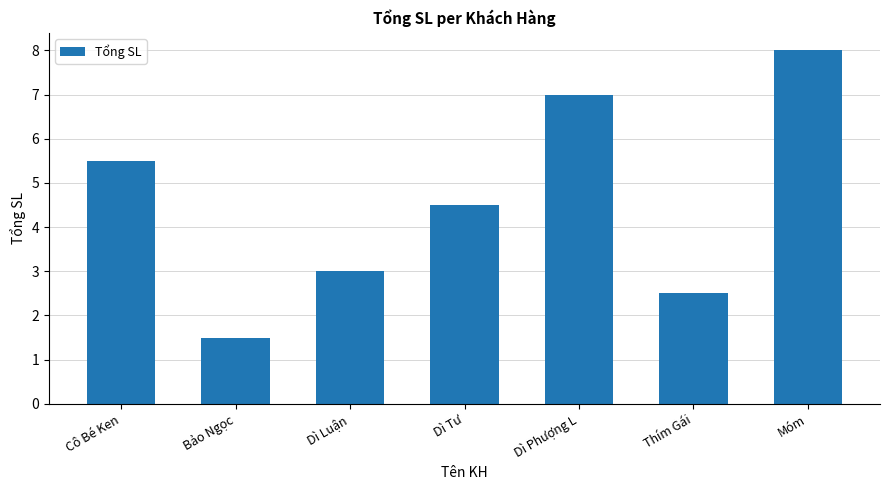

Is it true that the value at Dì Phượng L is 12.1?

False